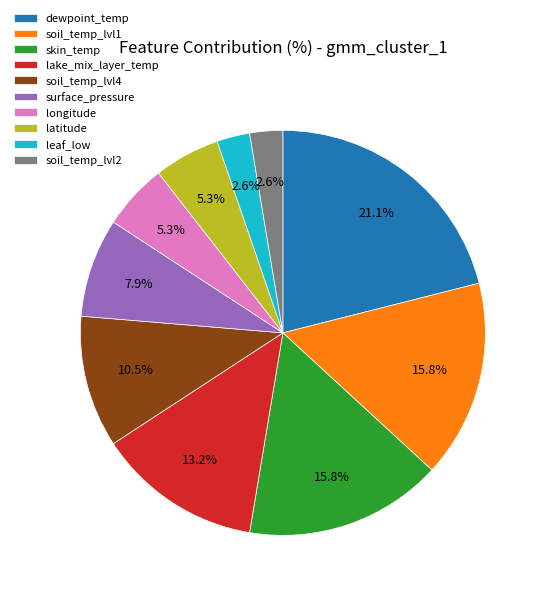

To the nearest percent, what is the difference between the largest and smallest slice percentages?

18%